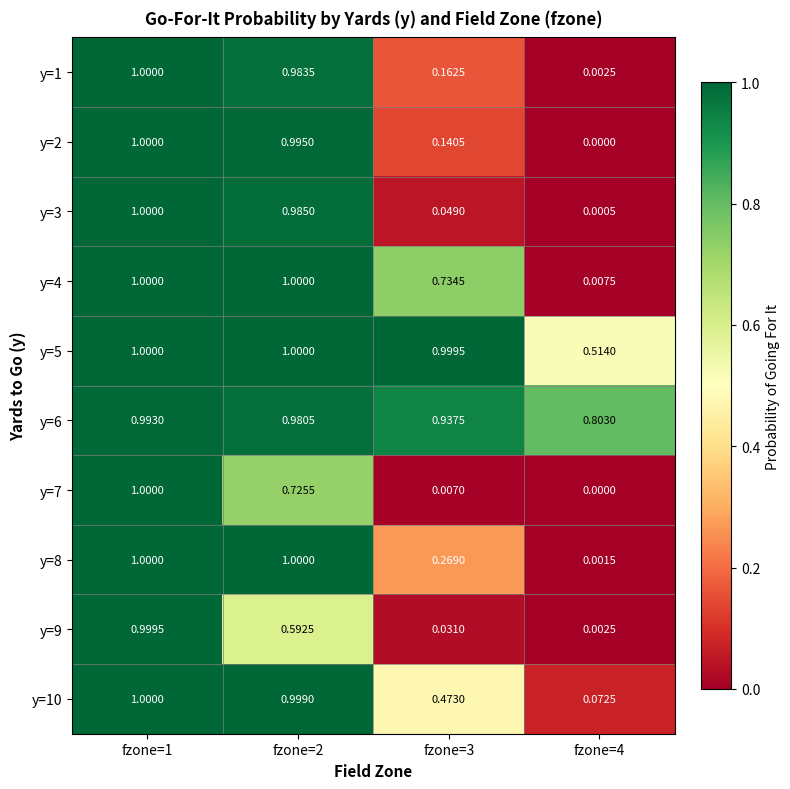

Which series has the largest total across all categories?

y=6